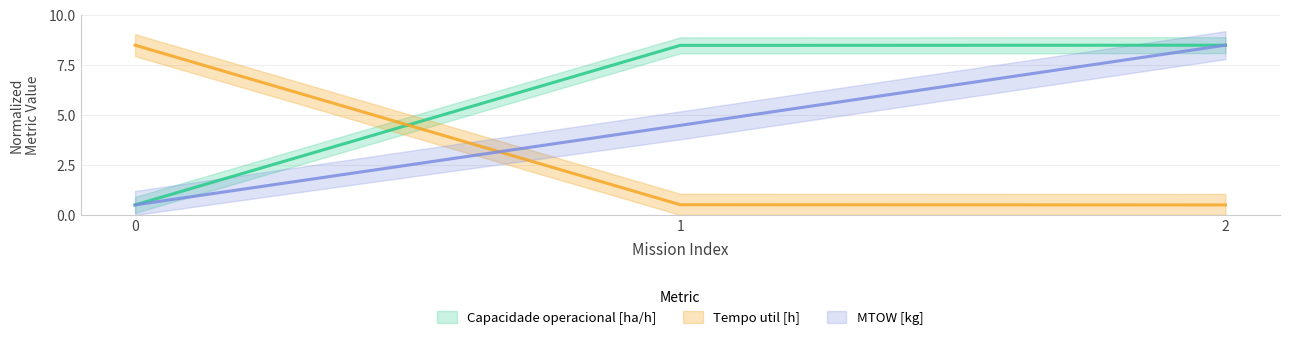

What is the maximum value for Capacidade operacional [ha/h]?

8.5